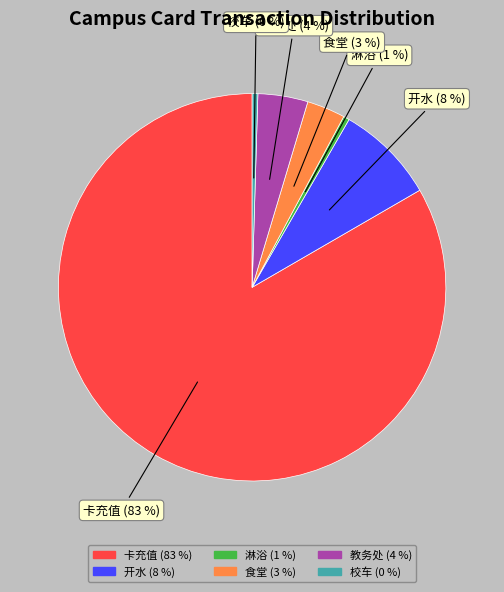

To the nearest percent, what is the difference between the 校车 and 教务处 slice percentages?

4%